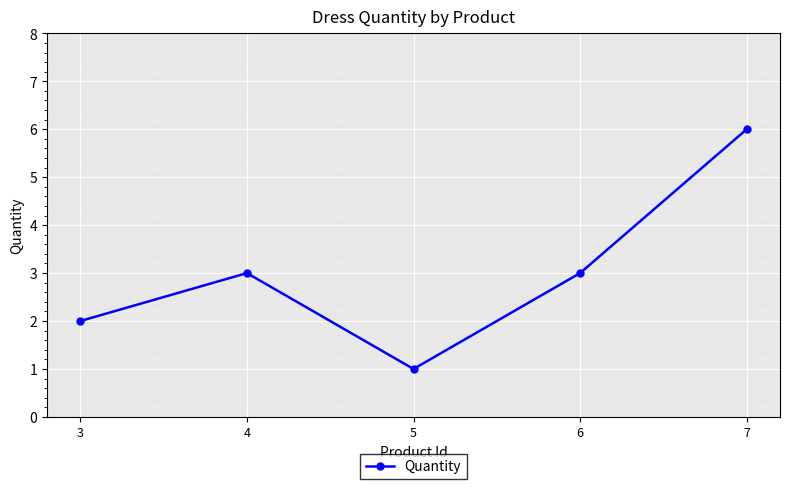

What is the maximum value shown in the chart?

6